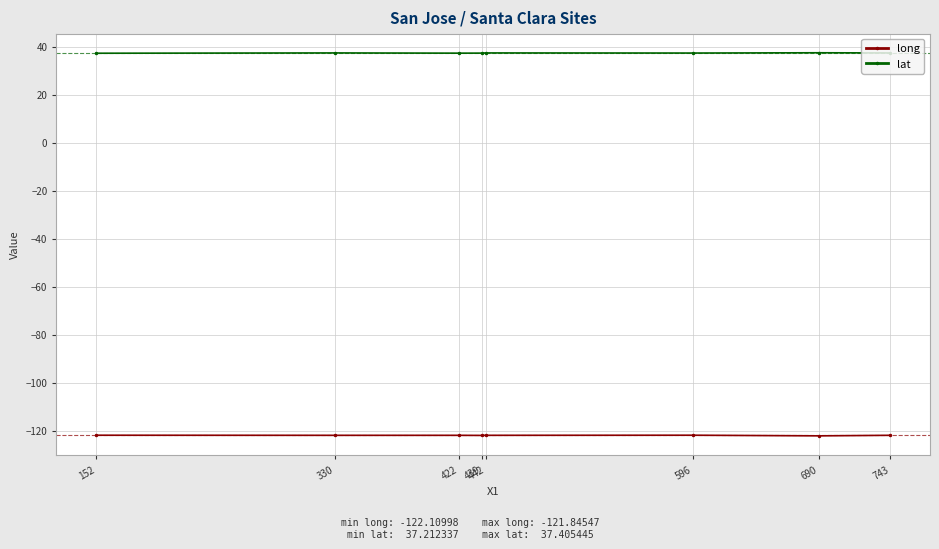

What is the difference between the maximum and minimum values in the lat series?

0.2